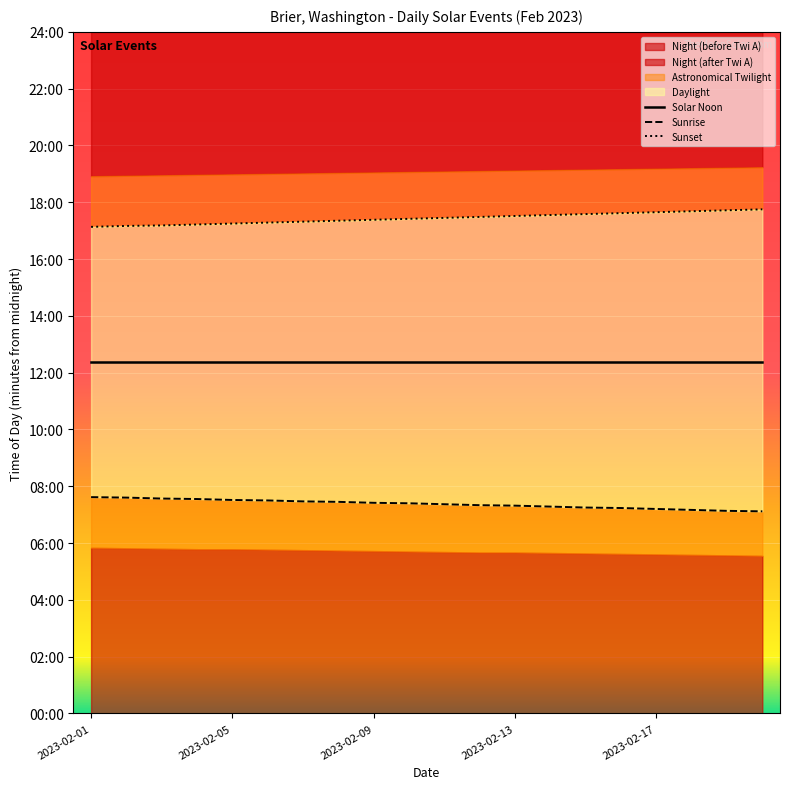

True or false: Sunrise and Solar Noon cross at least once.

False